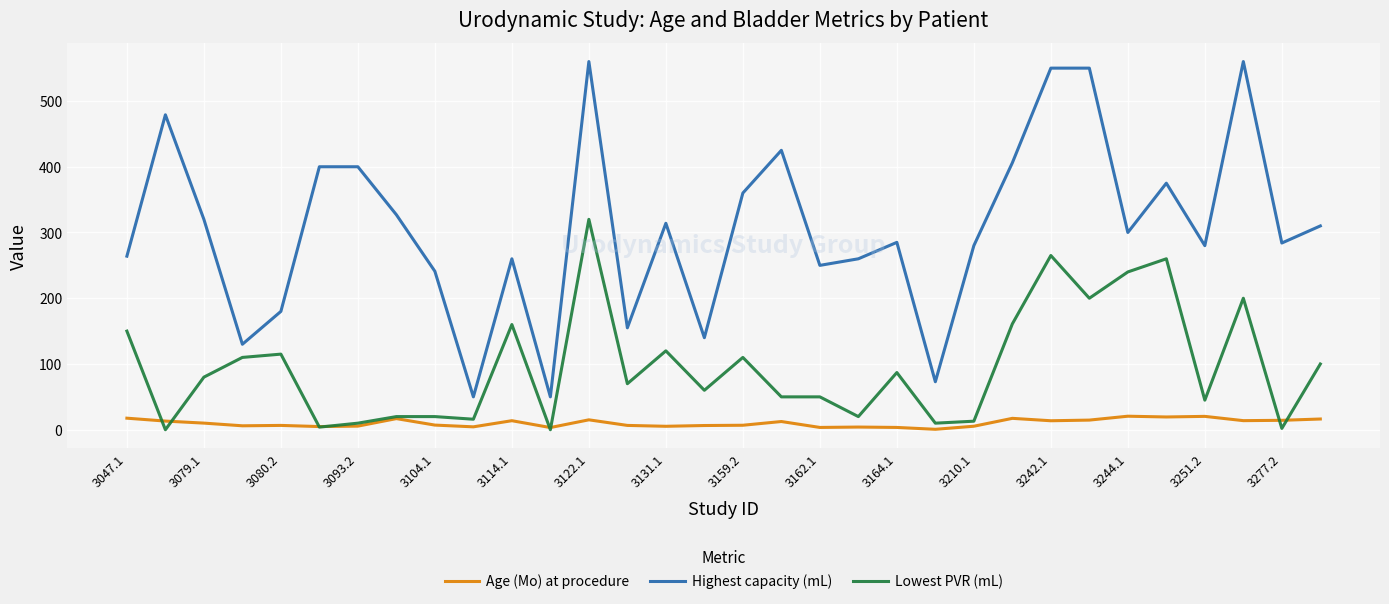

Which series has the largest total across all categories?

Highest capacity (mL)